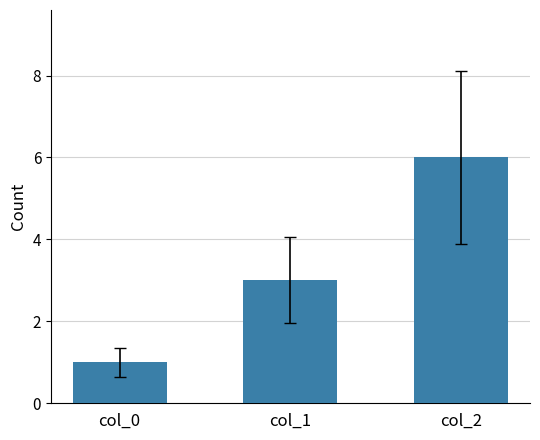

Reading left to right, transcribe all the data shown in this chart.

1	3	6